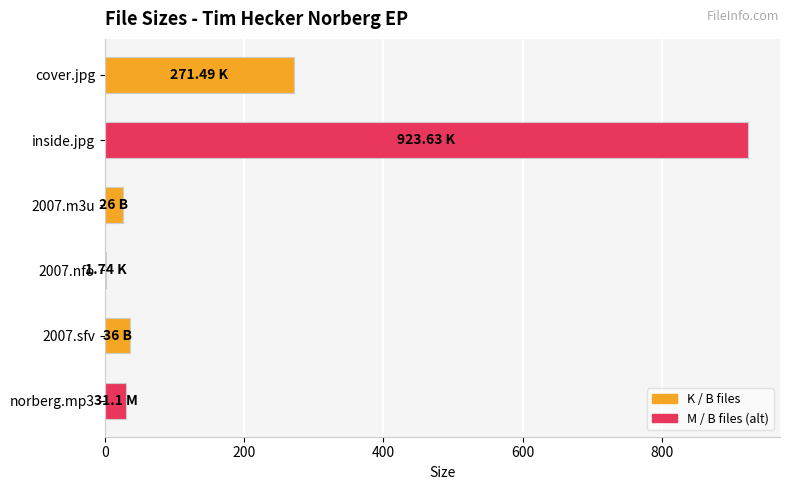

Count the number of data series in this chart.

1